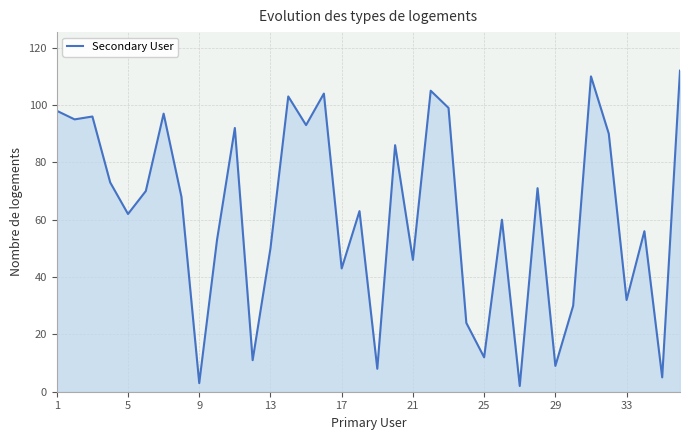

What is the difference between the maximum and minimum values?

110